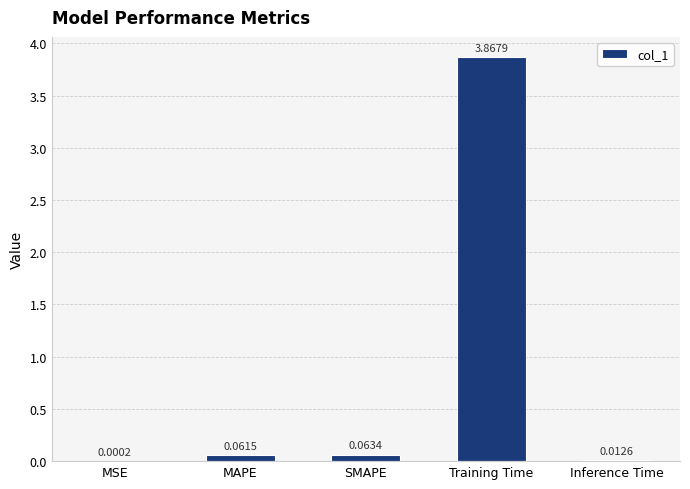

How many series are shown in this chart?

1